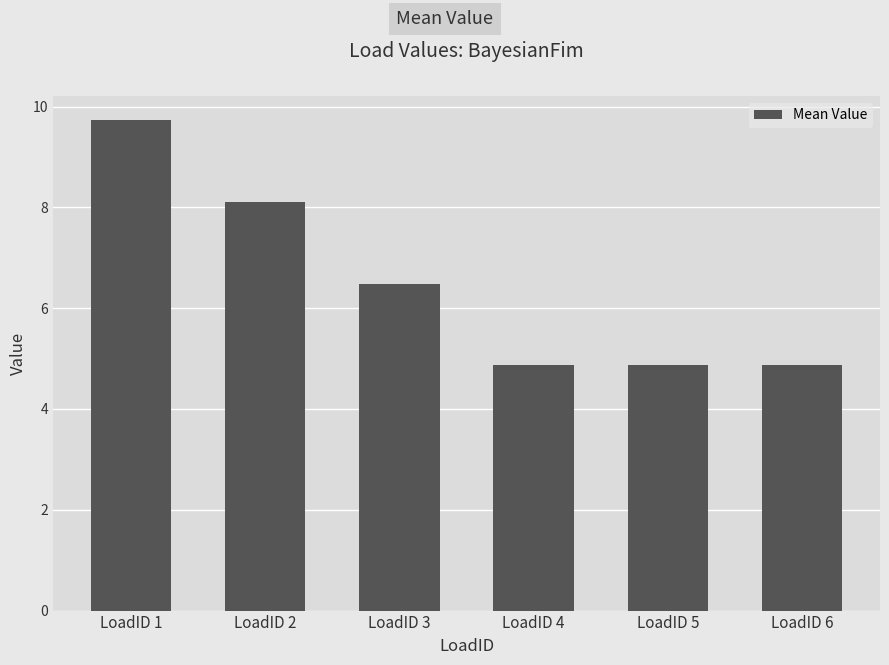

Reading right to left, what are all the values shown in this chart?

LoadID 6=4.9	LoadID 5=4.9	LoadID 4=4.9	LoadID 3=6.5	LoadID 2=8.1	LoadID 1=9.7